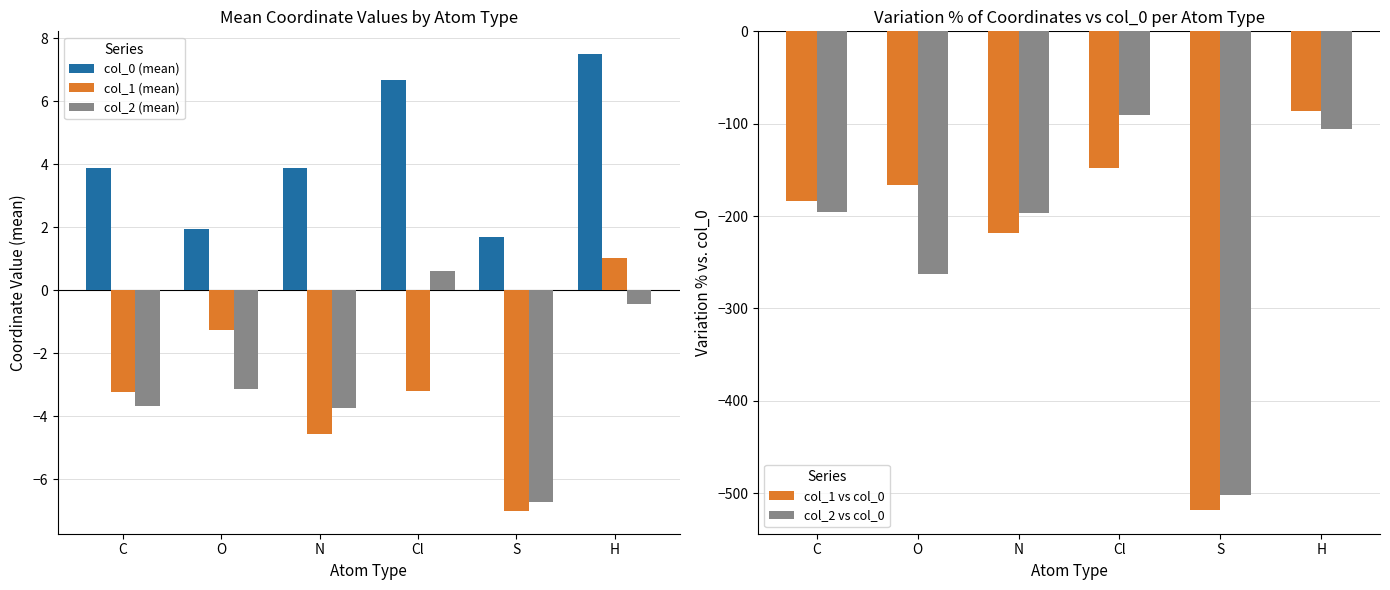

What is the difference between the col_1 vs col_0 values at O and C?

17.3